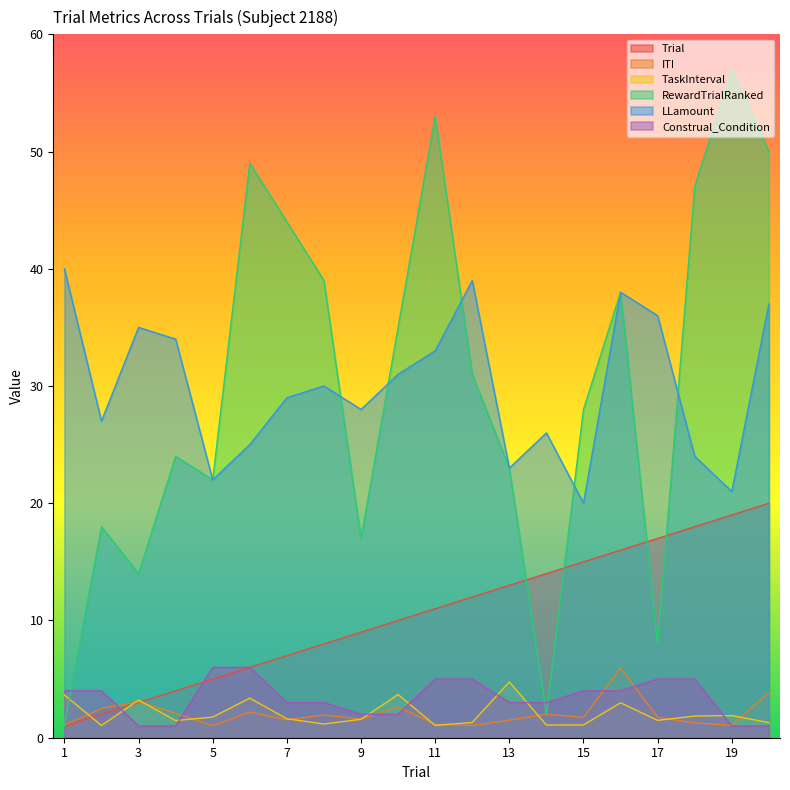

Count the number of data series in this chart.

6